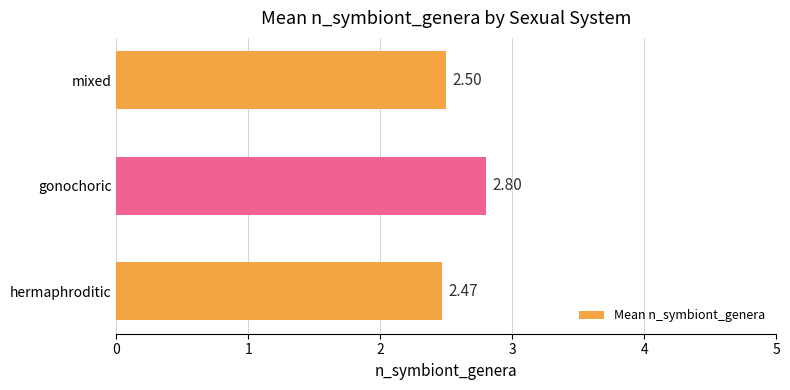

Which category has the highest value across all series?

gonochoric